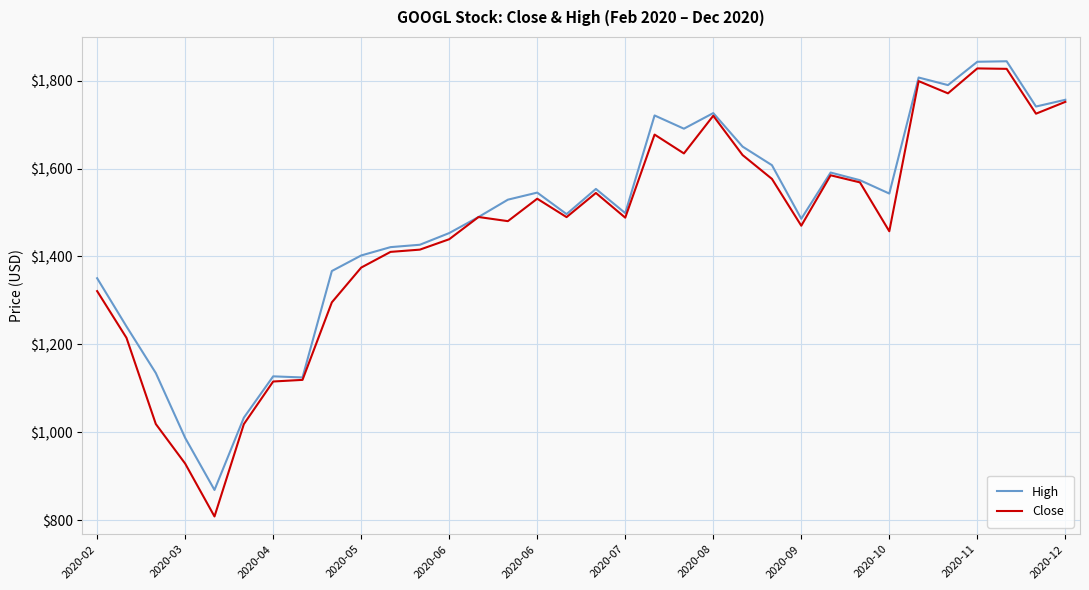

Which series has the largest range (max minus min)?

Close